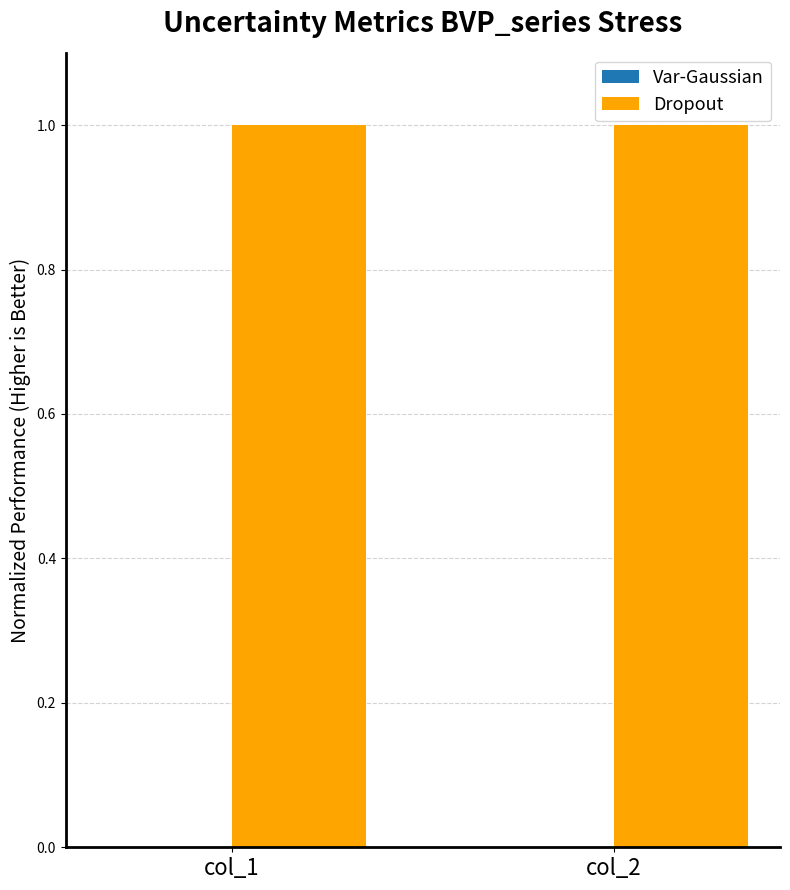

What is the highest value of the Dropout series?

1